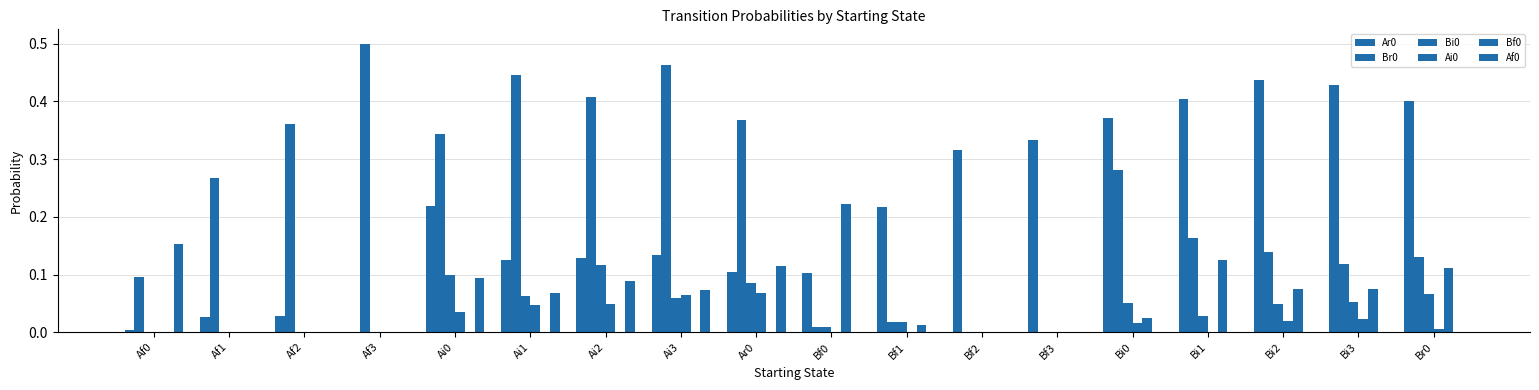

What position from the right is Bi2?

3